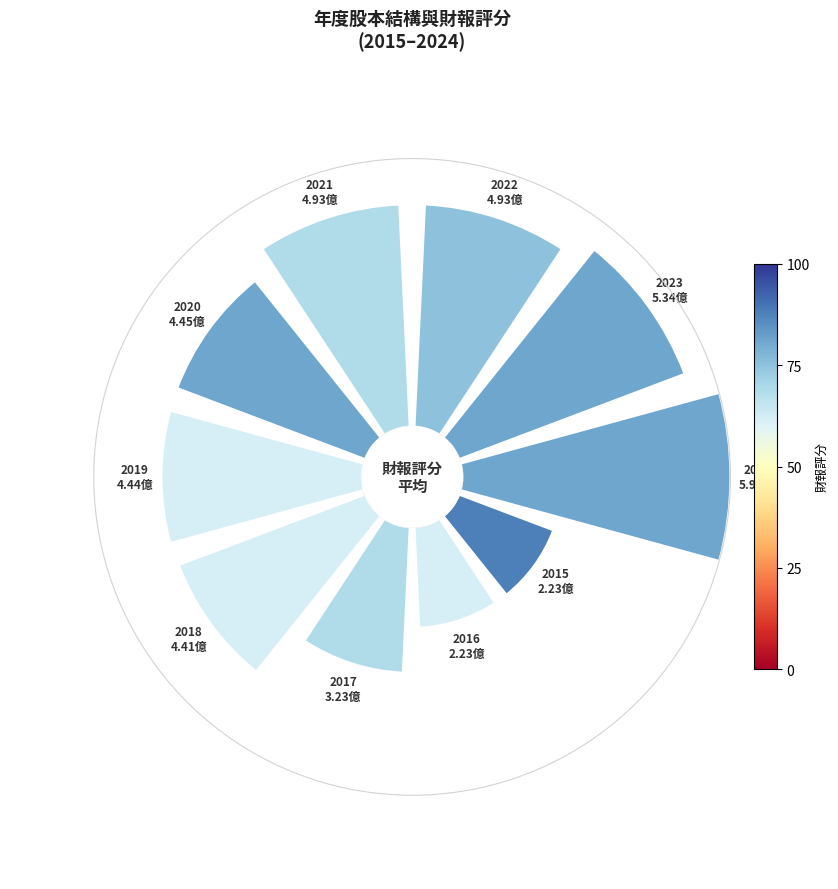

Is 3 the majority of the pie?

No